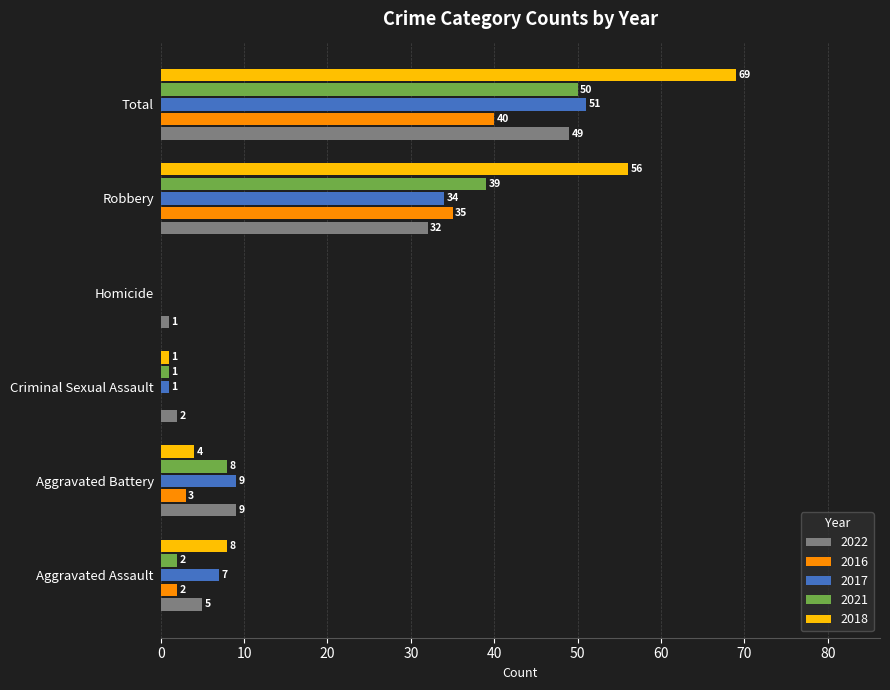

Read the 2016 value at Total, to the nearest 10.

40